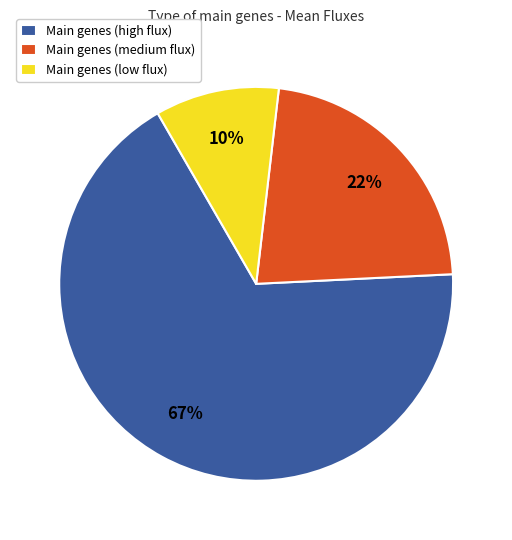

To the nearest percent, what is the combined percentage of Main genes (high flux) and Main genes (medium flux)?

90%